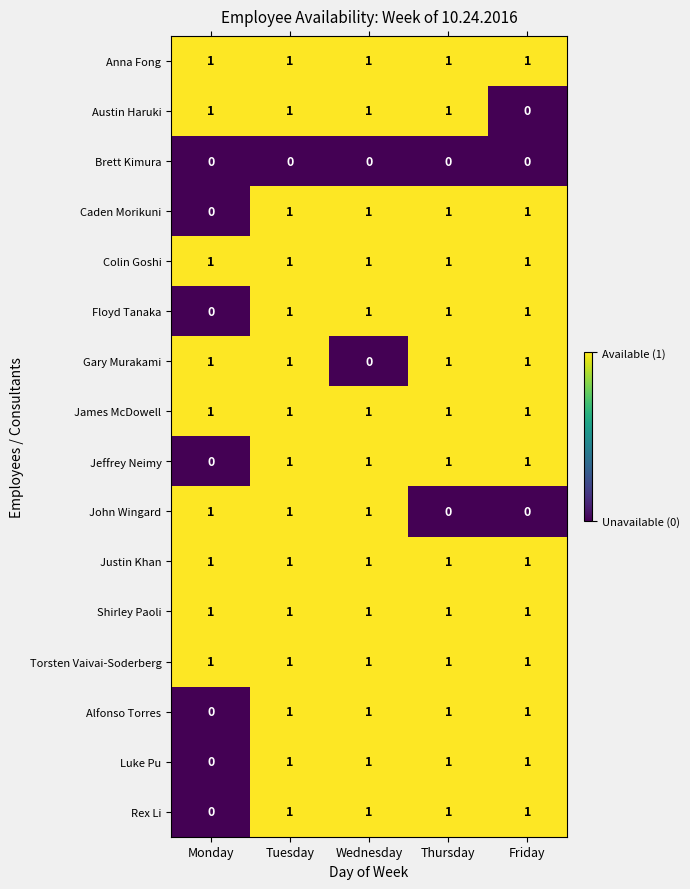

What is the sum of all Shirley Paoli values?

5